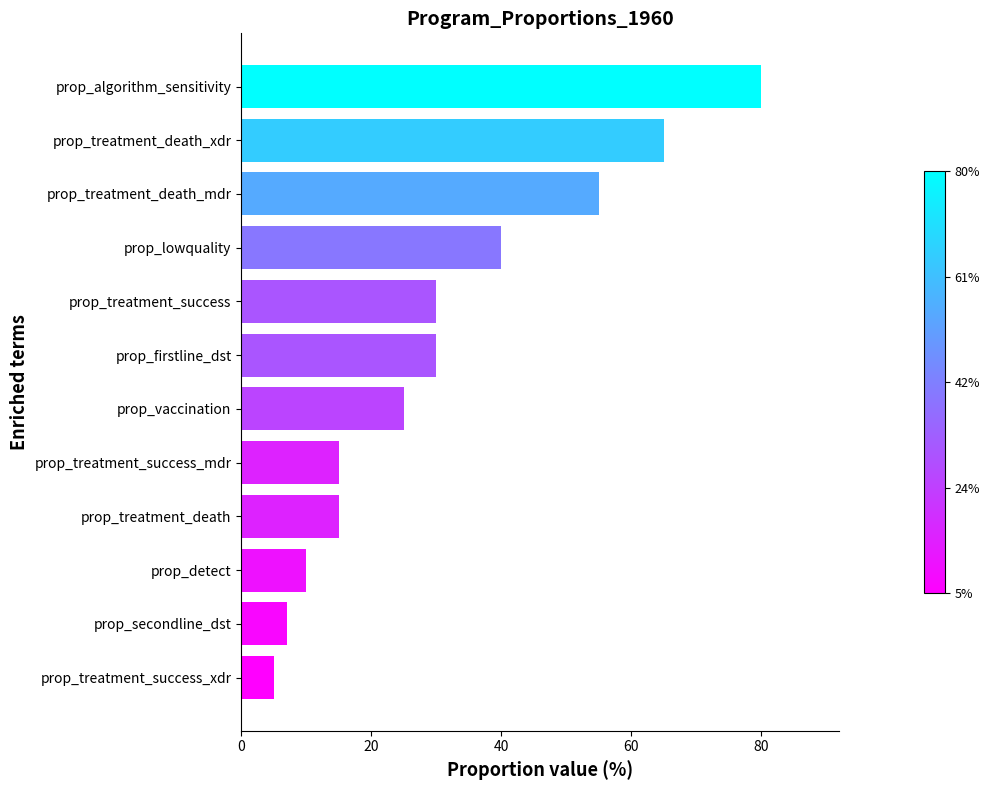

Are the bars grouped side by side (vs. stacked)?

No